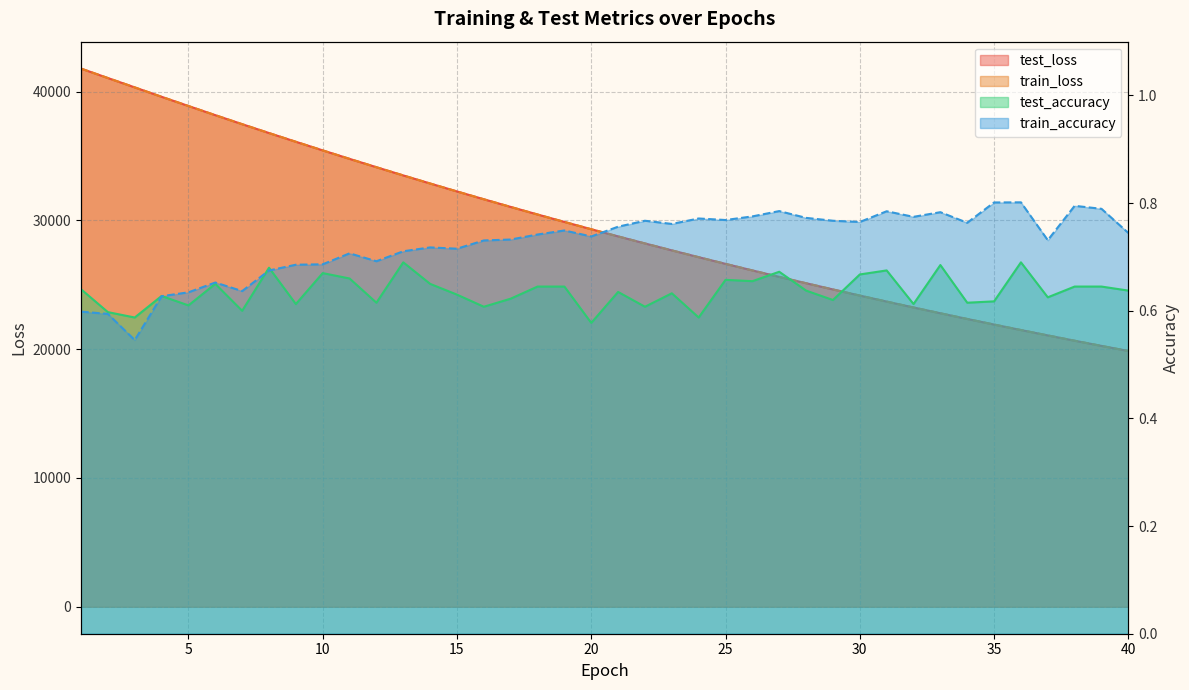

Reading left to right, list all the values displayed in this chart.

test_loss: 41779.6	41047.3	40319.9	39590.0	38876.1	38164.5	37464.7	36776.5	36098.4	35430.0	34772.3	34124.1	33486.9	32860.6	32243.8	31636.8	31040.7	30453.9	29877.1	29310.5	28754.0	28206.8	27668.8	27140.7	26621.6	26111.8	25610.9	25118.9	24635.9	24161.2	23694.8	23237.1	22787.1	22345.7	21911.5	21485.5	21067.7	20656.8	20253.9	19858.6
train_loss: 41779.9	41047.3	40323.0	39590.3	38874.6	38164.1	37465.0	36776.1	36097.8	35429.7	34771.5	34123.6	33486.3	32859.3	32242.5	31635.6	31039.2	30452.6	29876.2	29309.7	28752.9	28205.7	27668.0	27139.7	26620.7	26110.8	25609.9	25117.8	24634.7	24160.0	23693.7	23235.9	22786.2	22344.6	21910.7	21484.8	21067.0	20656.0	20252.9	19857.4
test_accuracy: 0.6	0.6	0.6	0.6	0.6	0.6	0.6	0.7	0.6	0.7	0.7	0.6	0.7	0.6	0.6	0.6	0.6	0.6	0.6	0.6	0.6	0.6	0.6	0.6	0.7	0.7	0.7	0.6	0.6	0.7	0.7	0.6	0.7	0.6	0.6	0.7	0.6	0.6	0.6	0.6
train_accuracy: 0.6	0.6	0.5	0.6	0.6	0.7	0.6	0.7	0.7	0.7	0.7	0.7	0.7	0.7	0.7	0.7	0.7	0.7	0.7	0.7	0.8	0.8	0.8	0.8	0.8	0.8	0.8	0.8	0.8	0.8	0.8	0.8	0.8	0.8	0.8	0.8	0.7	0.8	0.8	0.7